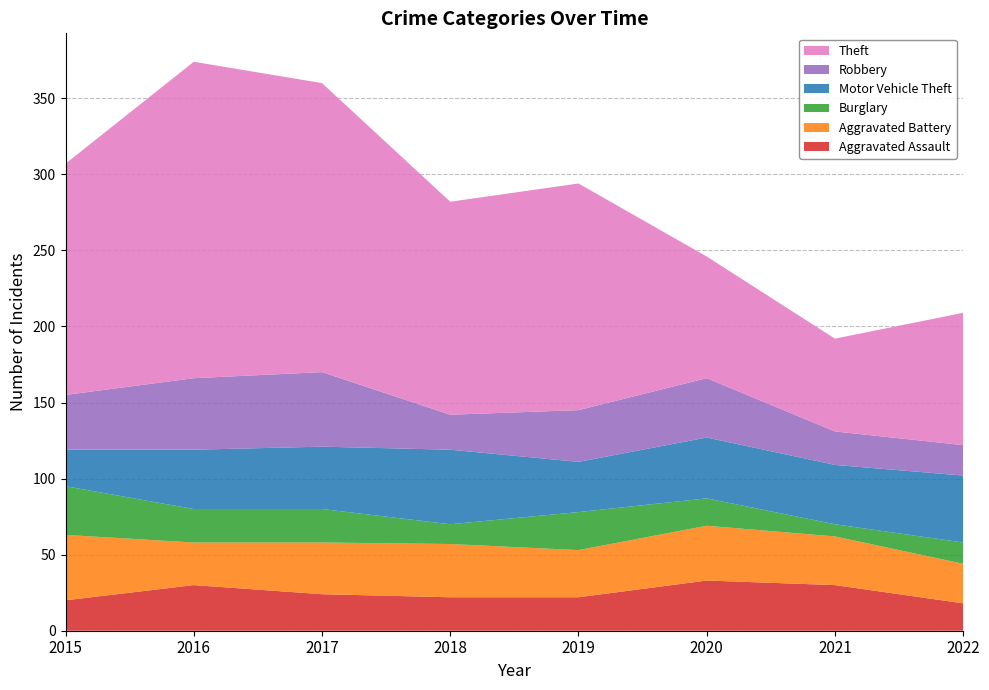

Reading left to right, list all the values displayed in this chart.

Aggravated Assault: 20	30	24	22	22	33	30	18
Aggravated Battery: 43	28	34	35	31	36	32	26
Burglary: 32	22	22	13	25	18	8	14
Motor Vehicle Theft: 24	39	41	49	33	40	39	44
Robbery: 36	47	49	23	34	39	22	20
Theft: 152	208	190	140	149	80	61	87